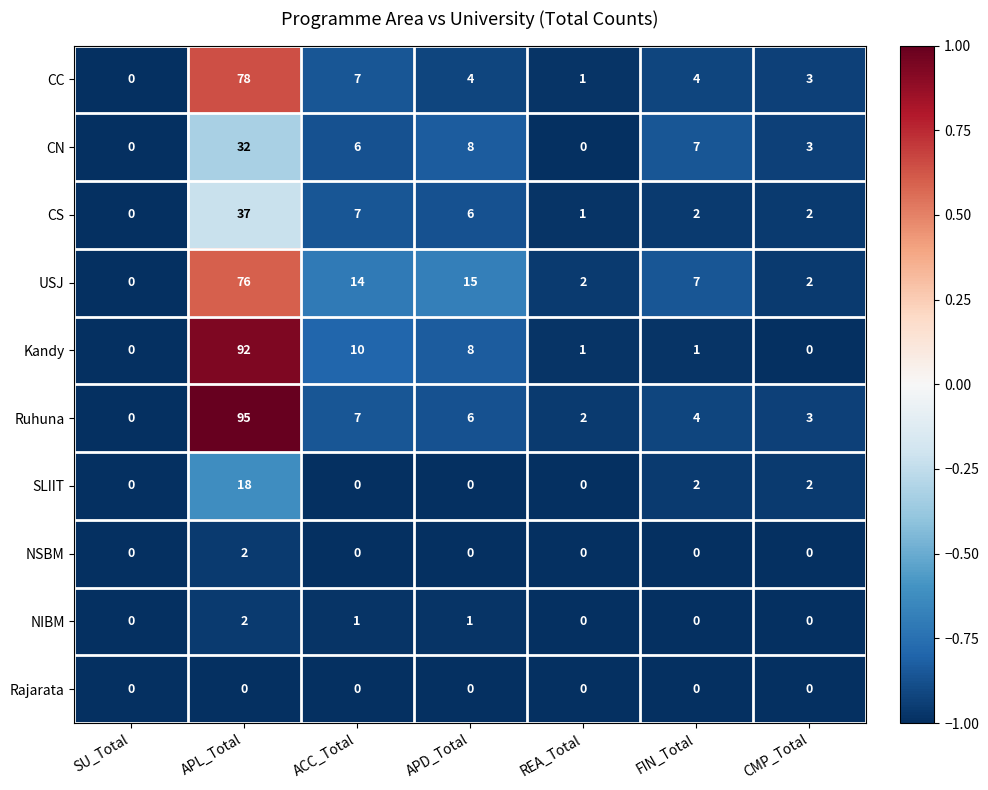

At which label does Kandy first exceed 1?

APL_Total